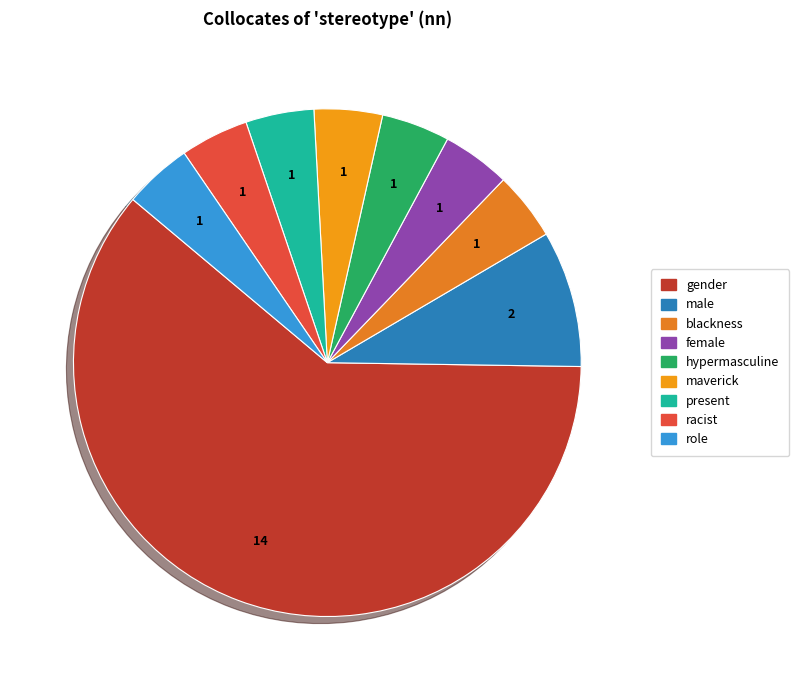

Does gender account for over 50% of the chart?

Yes